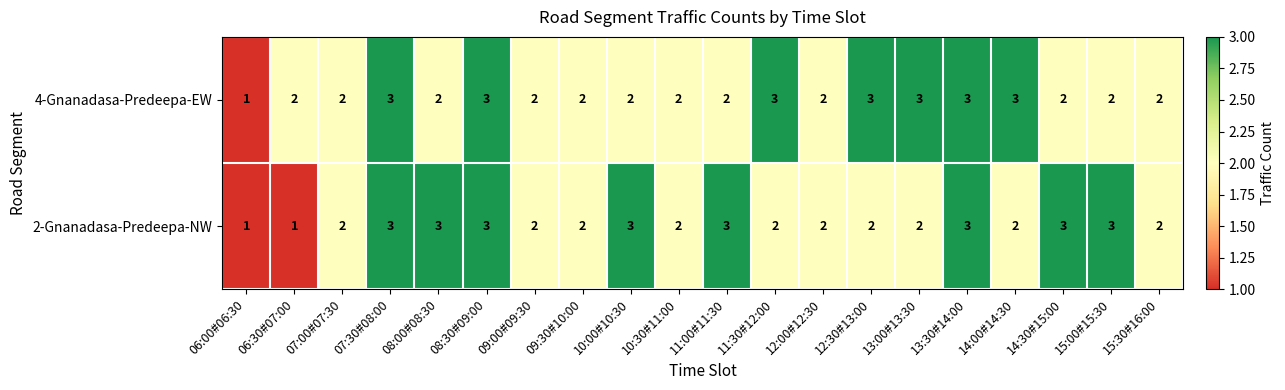

Which series changed the most between 11:00#11:30 and 12:00#12:30?

2-Gnanadasa-Predeepa-NW